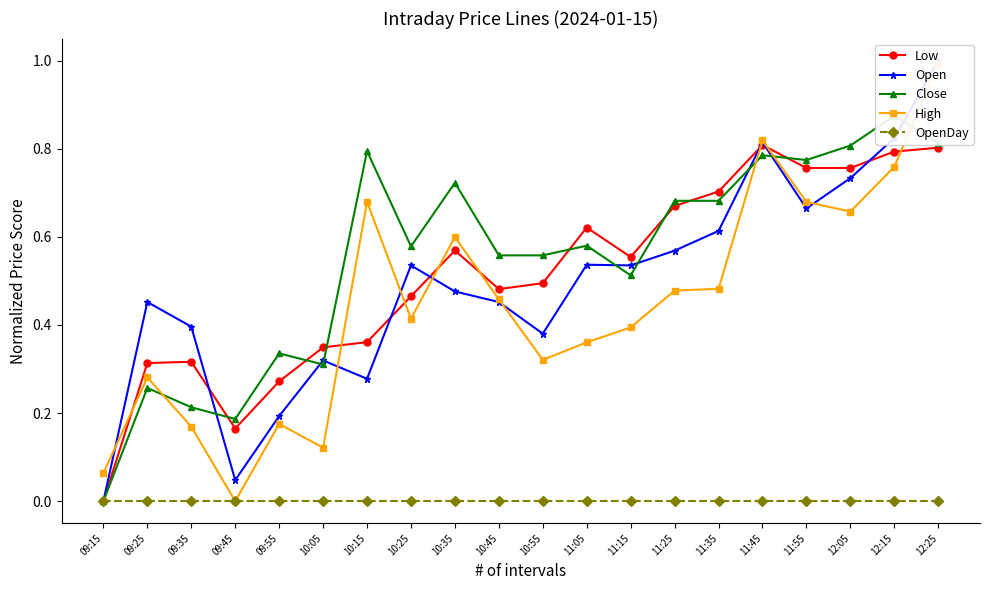

Rank the series by their maximum value, from highest to lowest.

Open, High, Close, Low, OpenDay